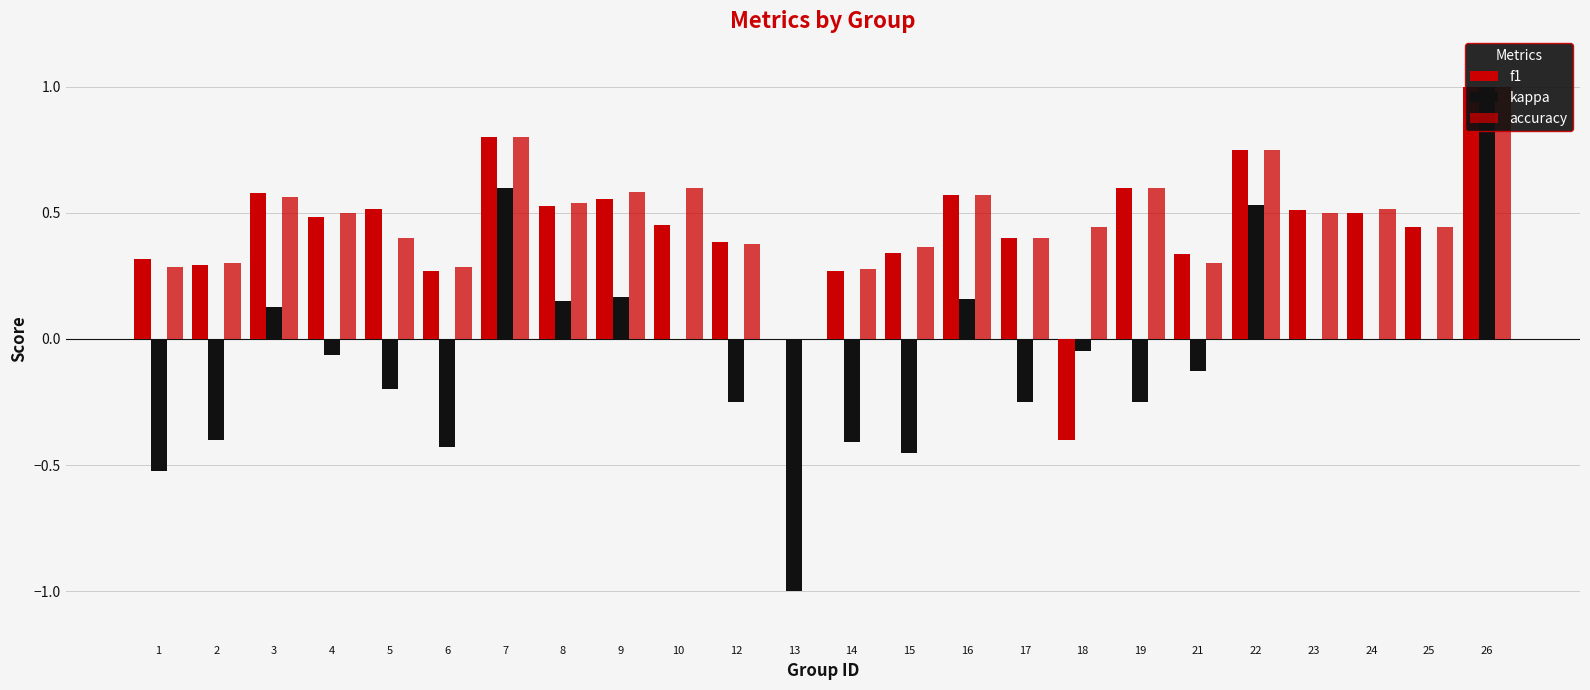

How many values in the f1 series are below 0?

1